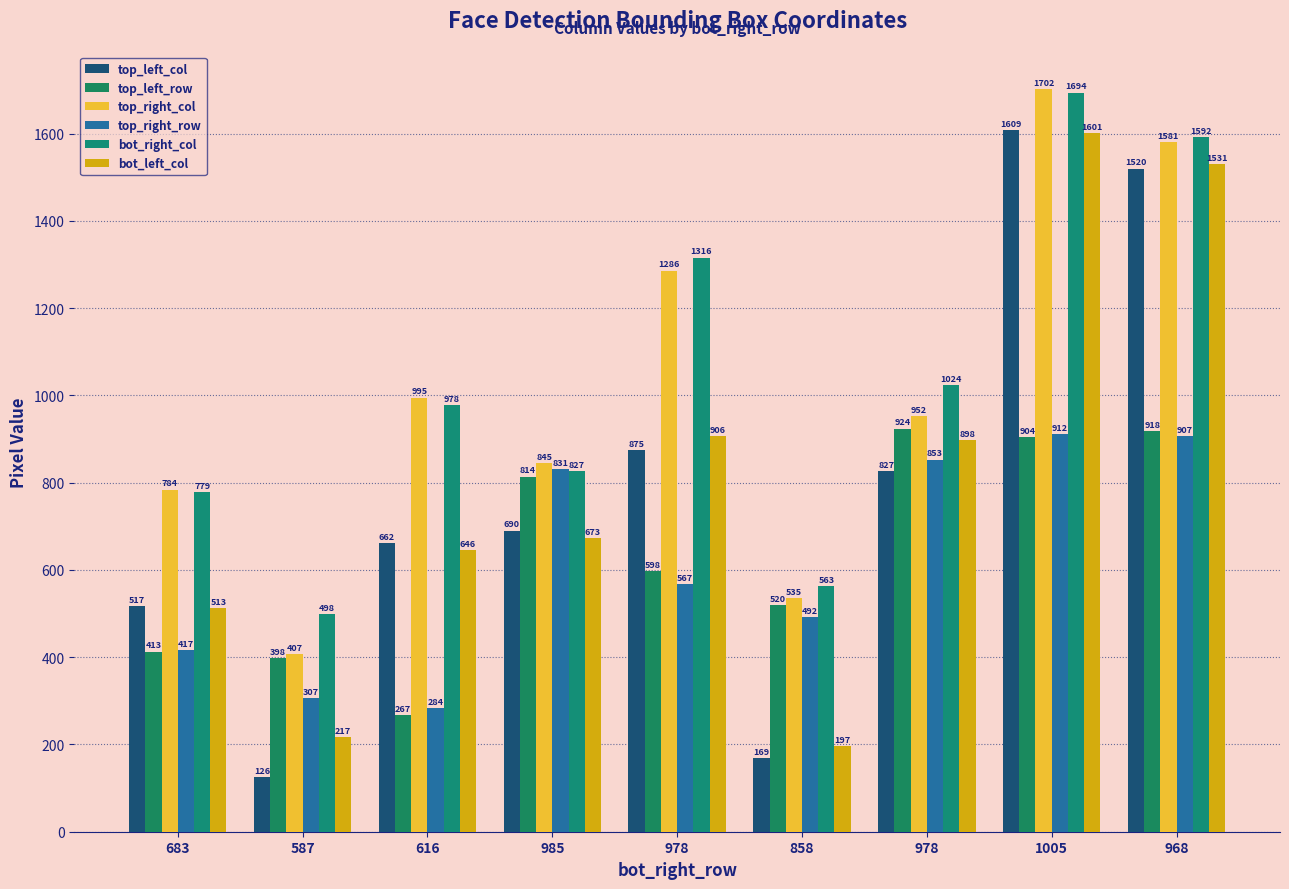

Does the chart contain stacked bars?

No